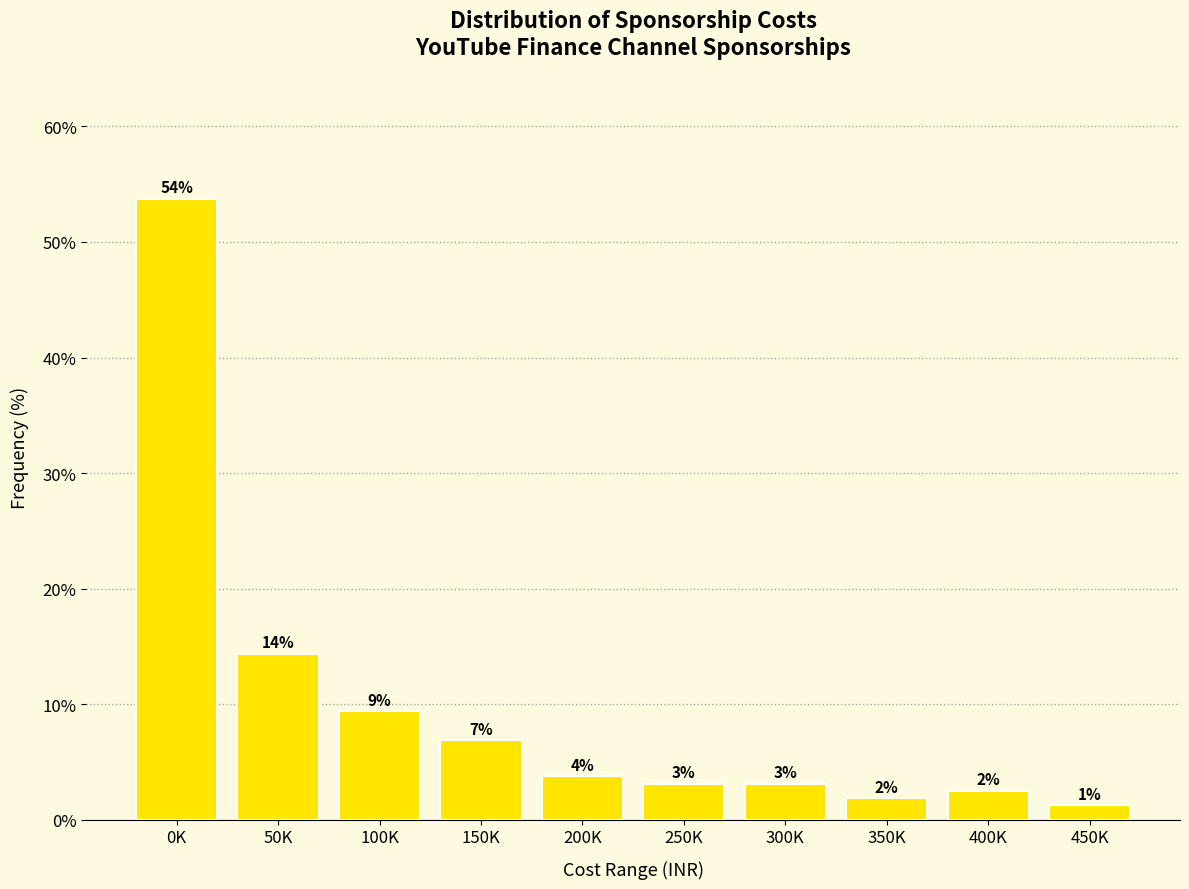

Does the chart contain any negative values?

No